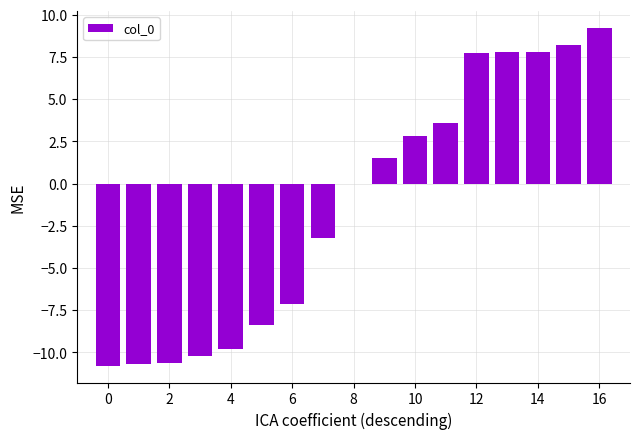

What is the maximum value shown in the chart?

9.2